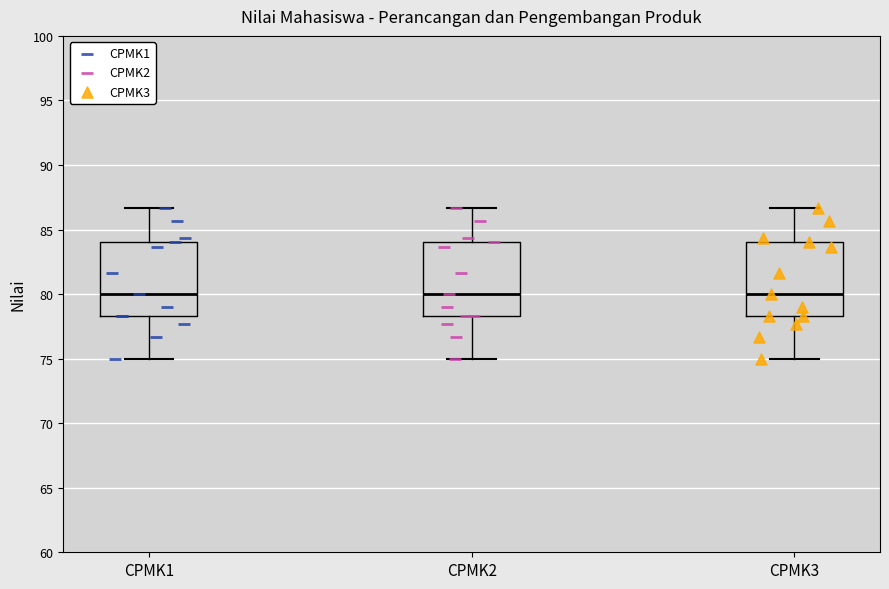

Reading left to right, transcribe this box plot: for each box, give where its median line is, the range the box spans, and where its two whiskers end, as read against the y-axis. The values are not printed on the chart, so give them approximately, as read against the axis.

CPMK1: median 80.0, box 78.5 to 84.0, whiskers 75.0 to 86.5
CPMK2: median 80.0, box 78.5 to 84.0, whiskers 75.0 to 86.5
CPMK3: median 80.0, box 78.5 to 84.0, whiskers 75.0 to 86.5